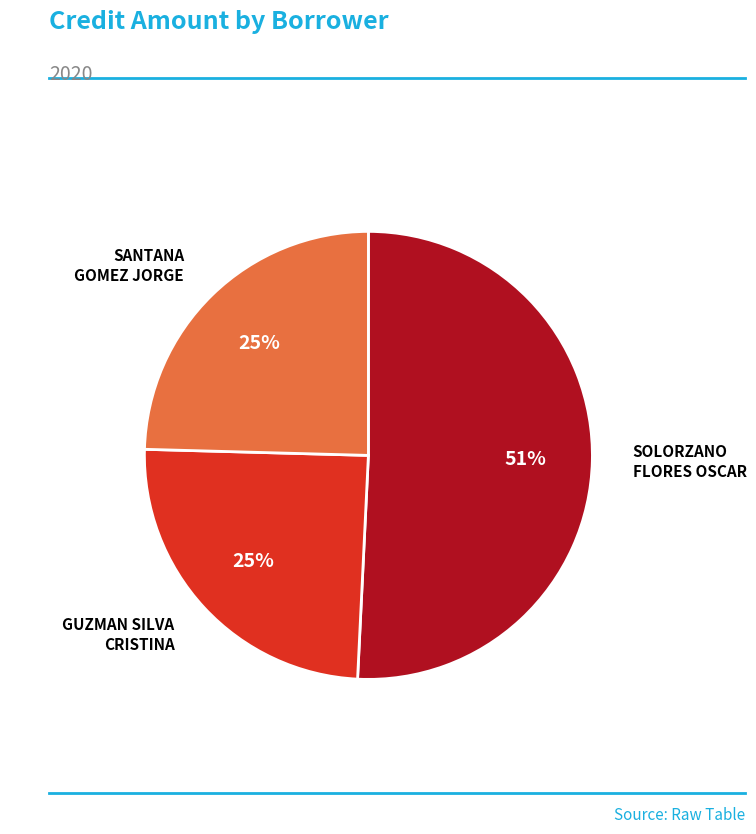

To the nearest percent, what is the average slice percentage?

33%